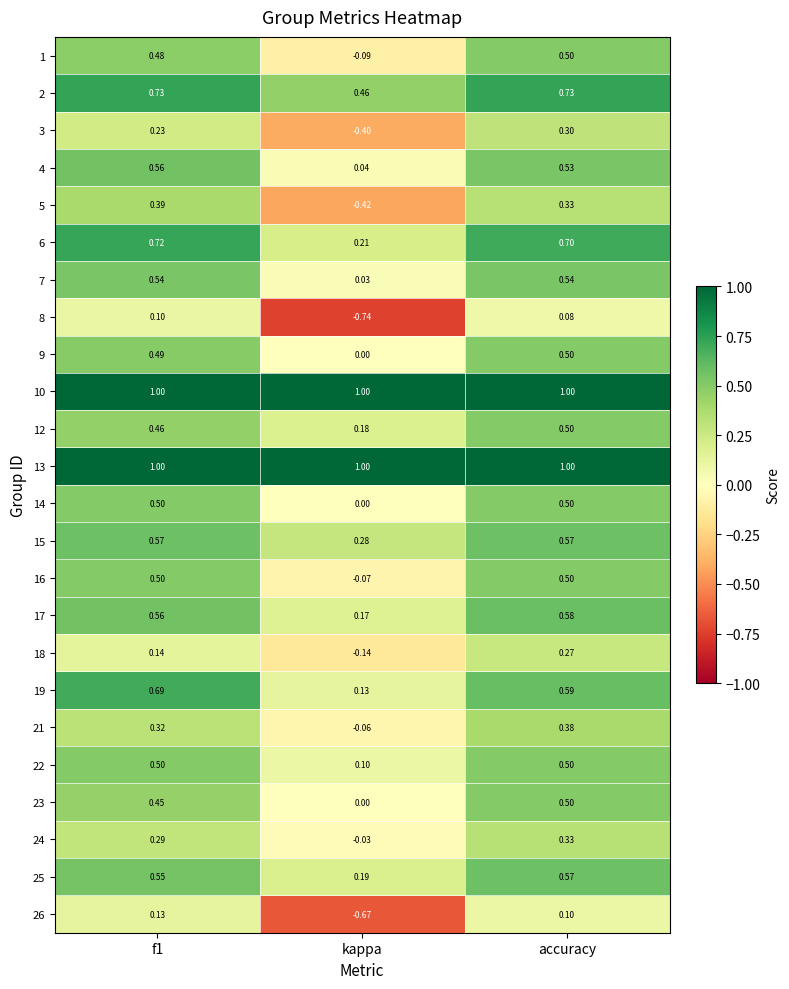

Which category has the lowest value across all series?

kappa